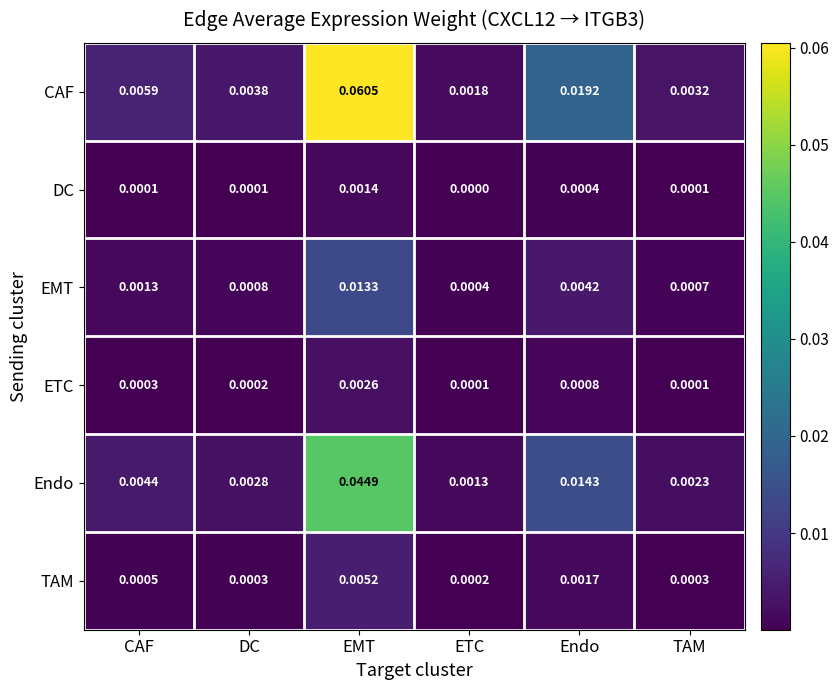

Rank the series at CAF from lowest to highest value.

DC, ETC, TAM, EMT, Endo, CAF